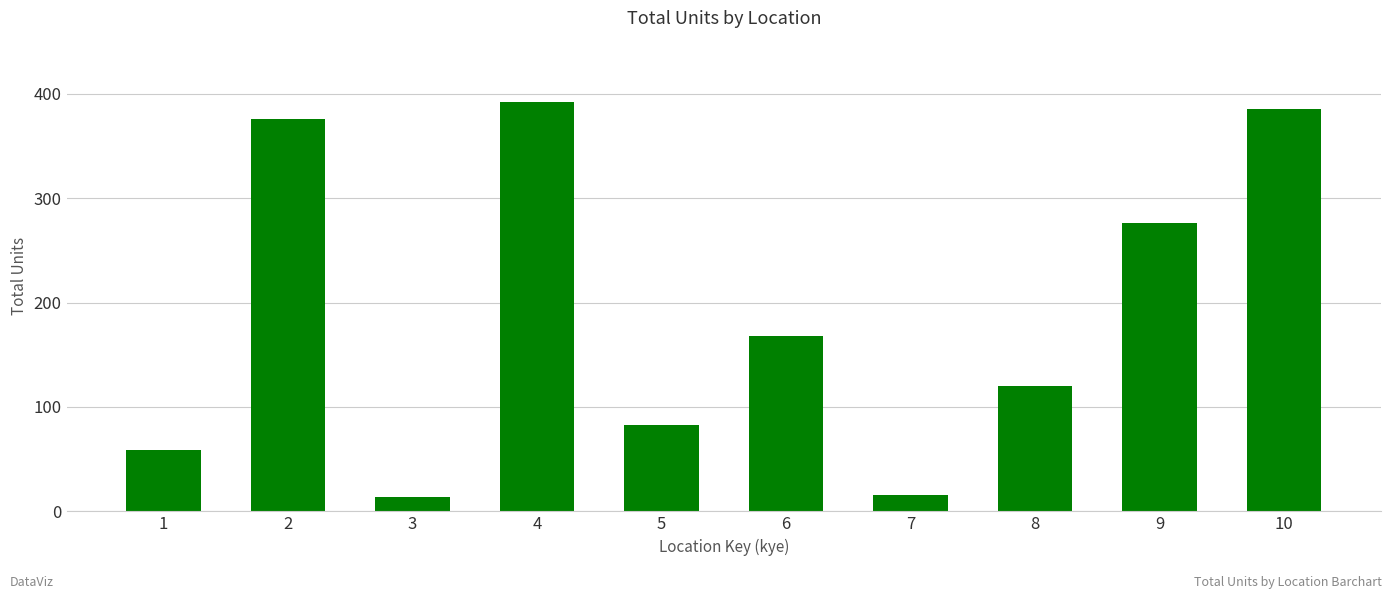

What is the change in value from 1 to 3?

-45